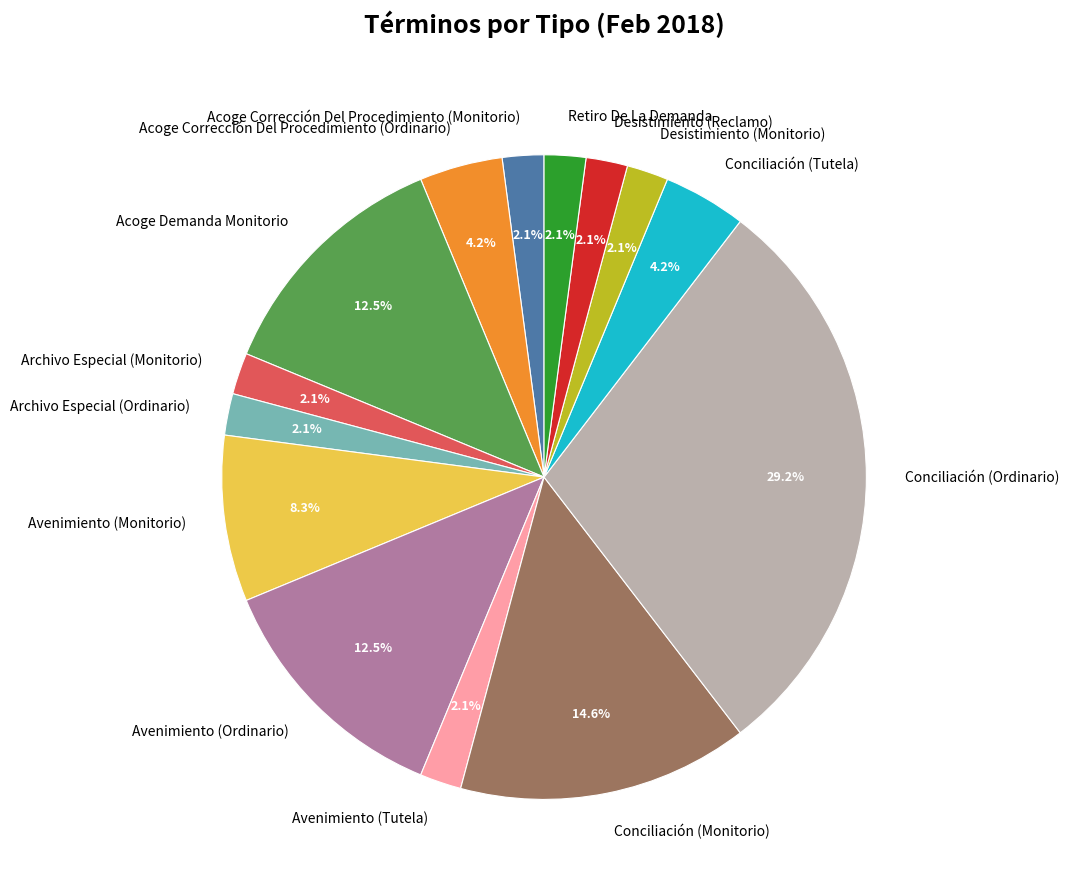

Between Acoge Demanda Monitorio and Avenimiento (Monitorio), which is larger?

Acoge Demanda Monitorio